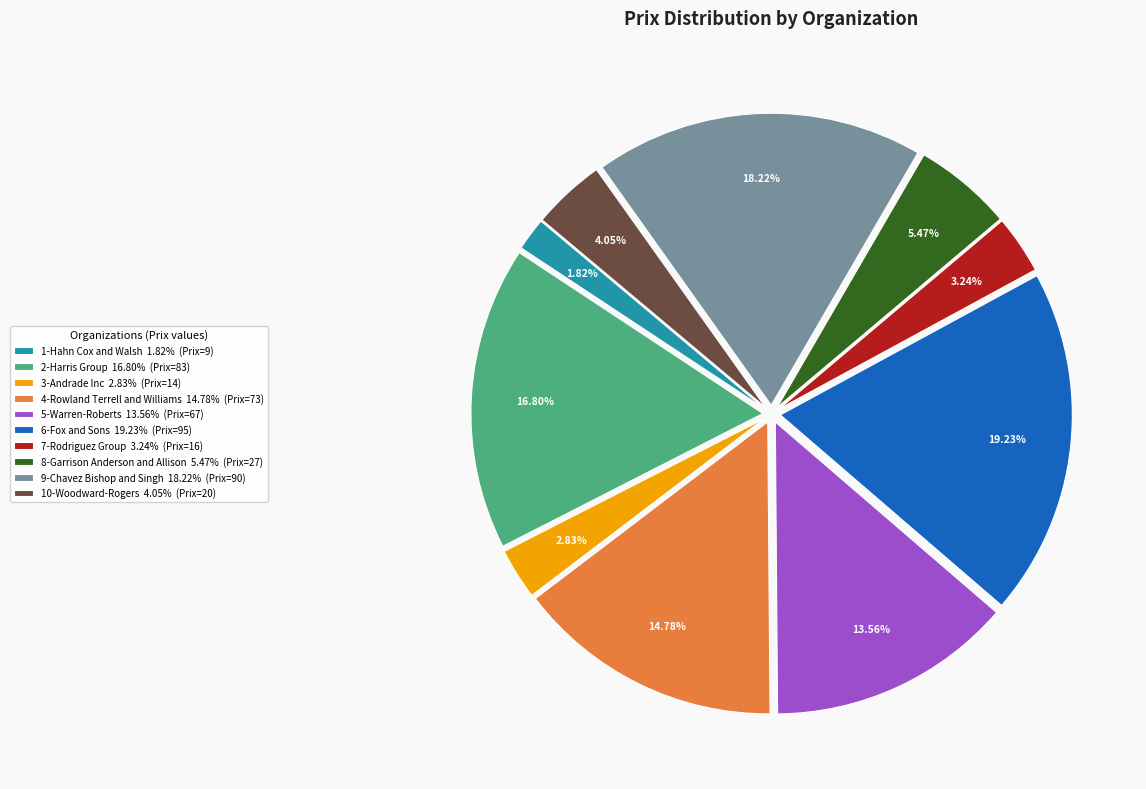

To the nearest percent, what is the average slice percentage?

10%